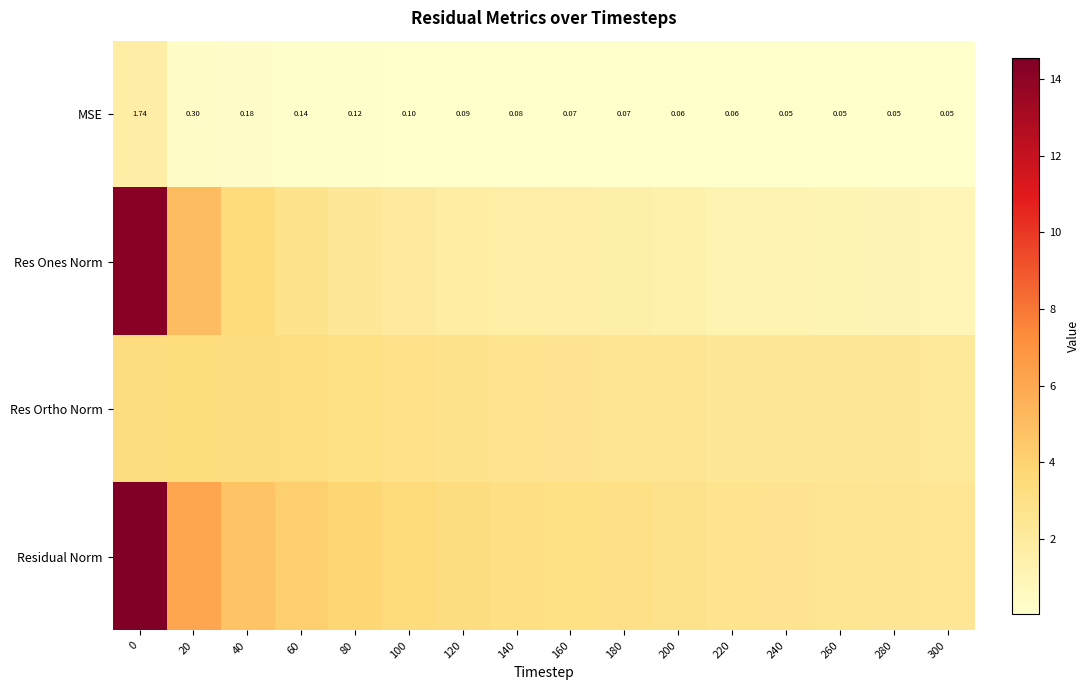

Read the Residual Norm value at 140.

3.1